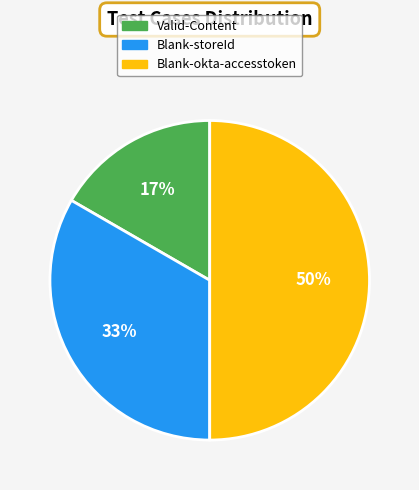

To the nearest percent, what percentage of the pie is Valid-Content?

17%